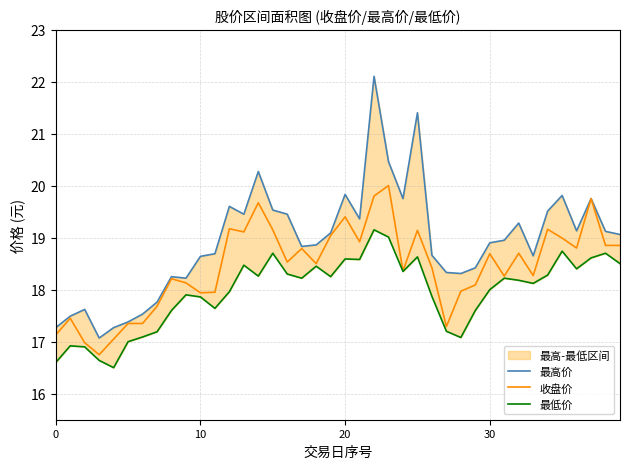

The value of 最低价 at 32 is 18.2. True or false?

True